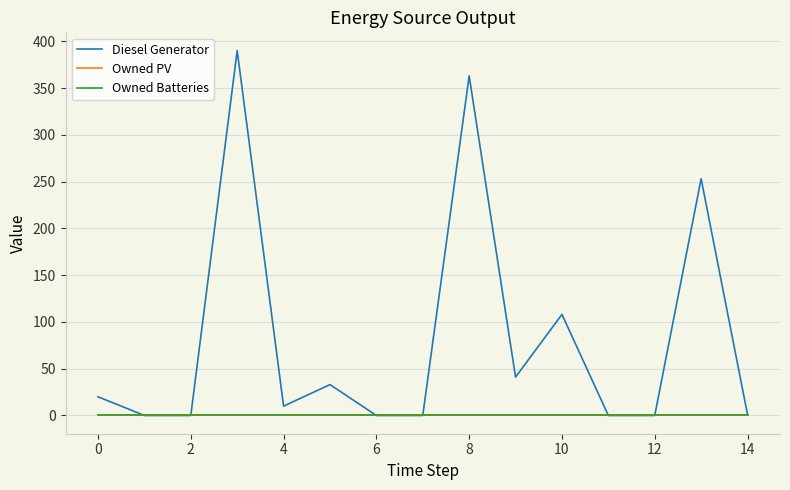

Is this an area chart (filled region under the line)?

No